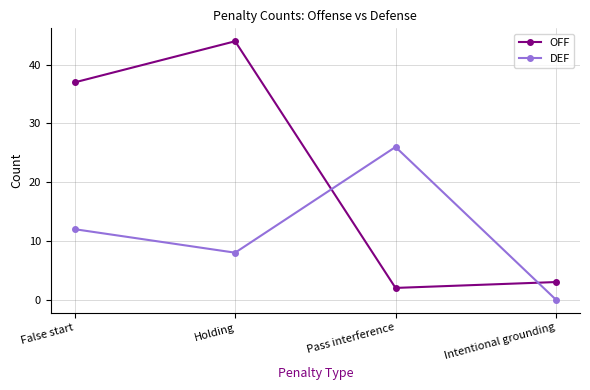

What is the label of the 2nd point from the right?

Pass interference